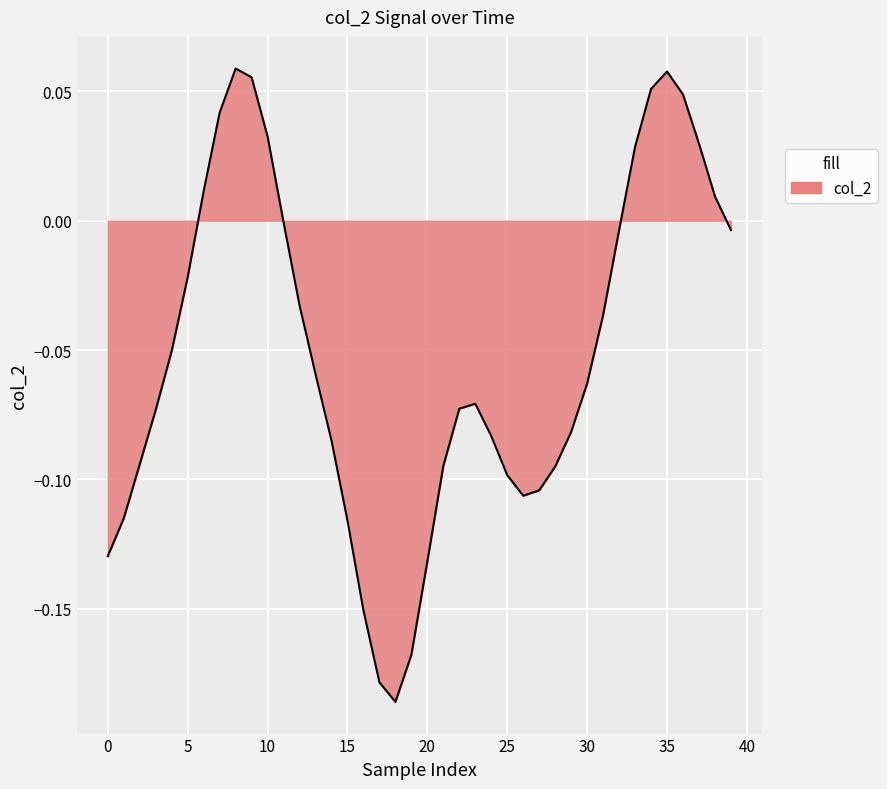

True or false: the data shows -0.0 at 30.

False